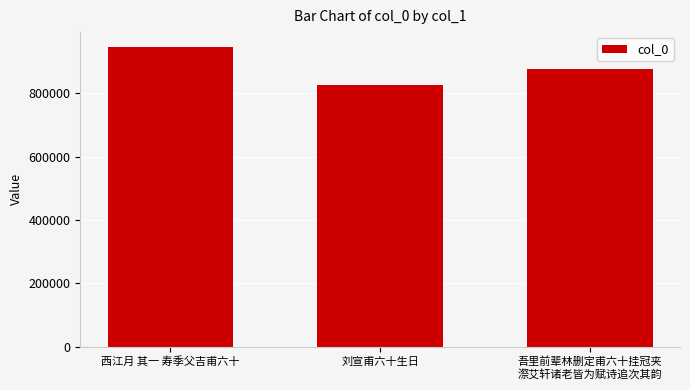

Between 吾里前辈林删定甫六十挂冠夹
漈艾轩诸老皆为赋诗追次其韵 and 刘宣甫六十生日, which is larger?

吾里前辈林删定甫六十挂冠夹
漈艾轩诸老皆为赋诗追次其韵